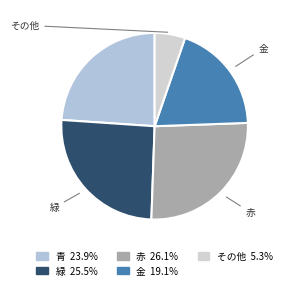

How many segments does this pie chart have?

5